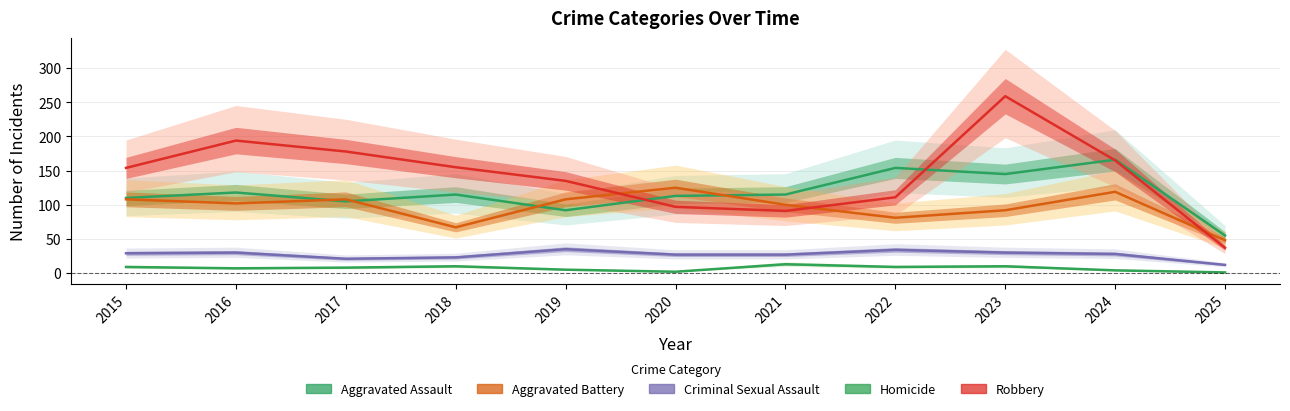

What is the difference between the second highest and minimum values in the Aggravated Assault series?

99